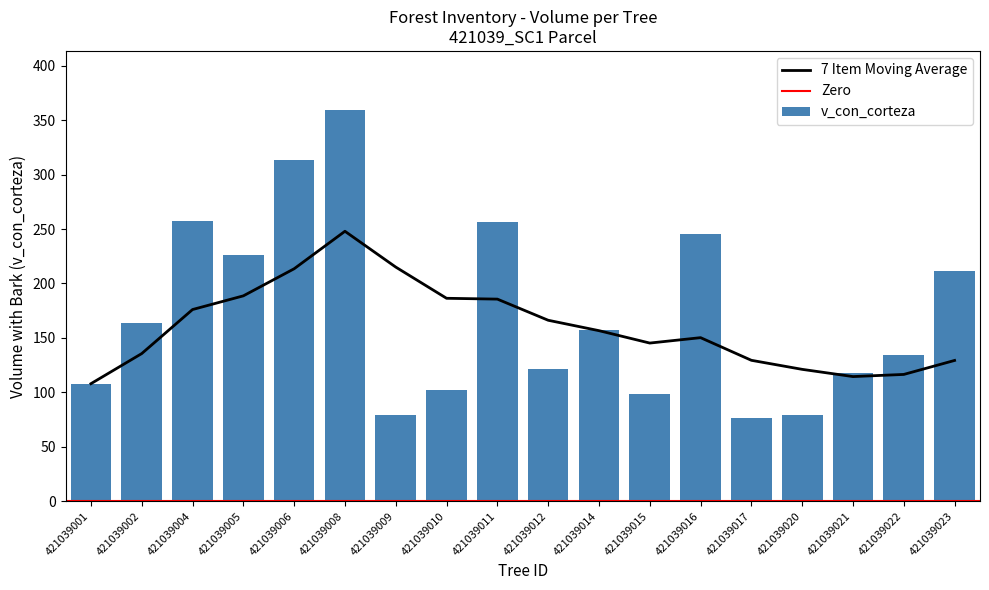

How many values exceed 157?

9